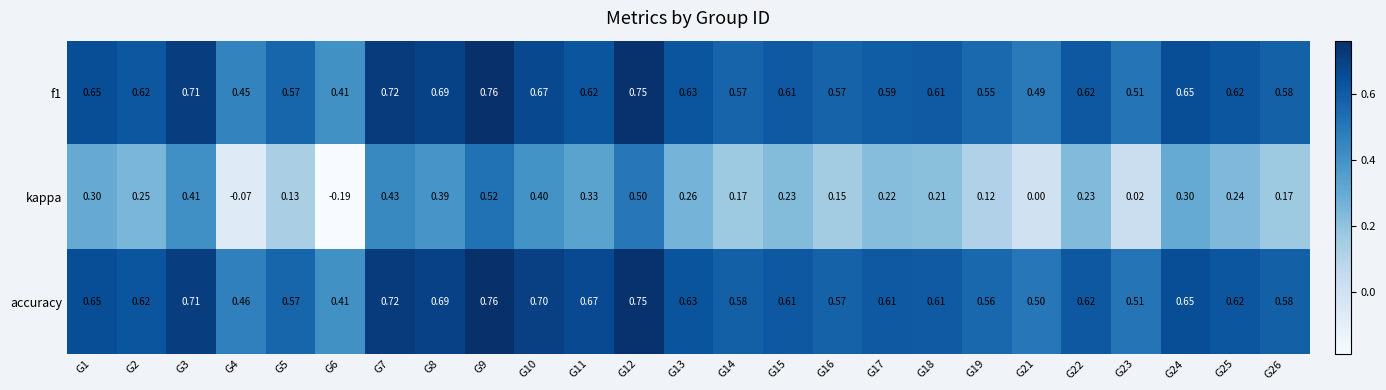

Is the value of f1 at G24 greater than the value of accuracy at G22?

Yes